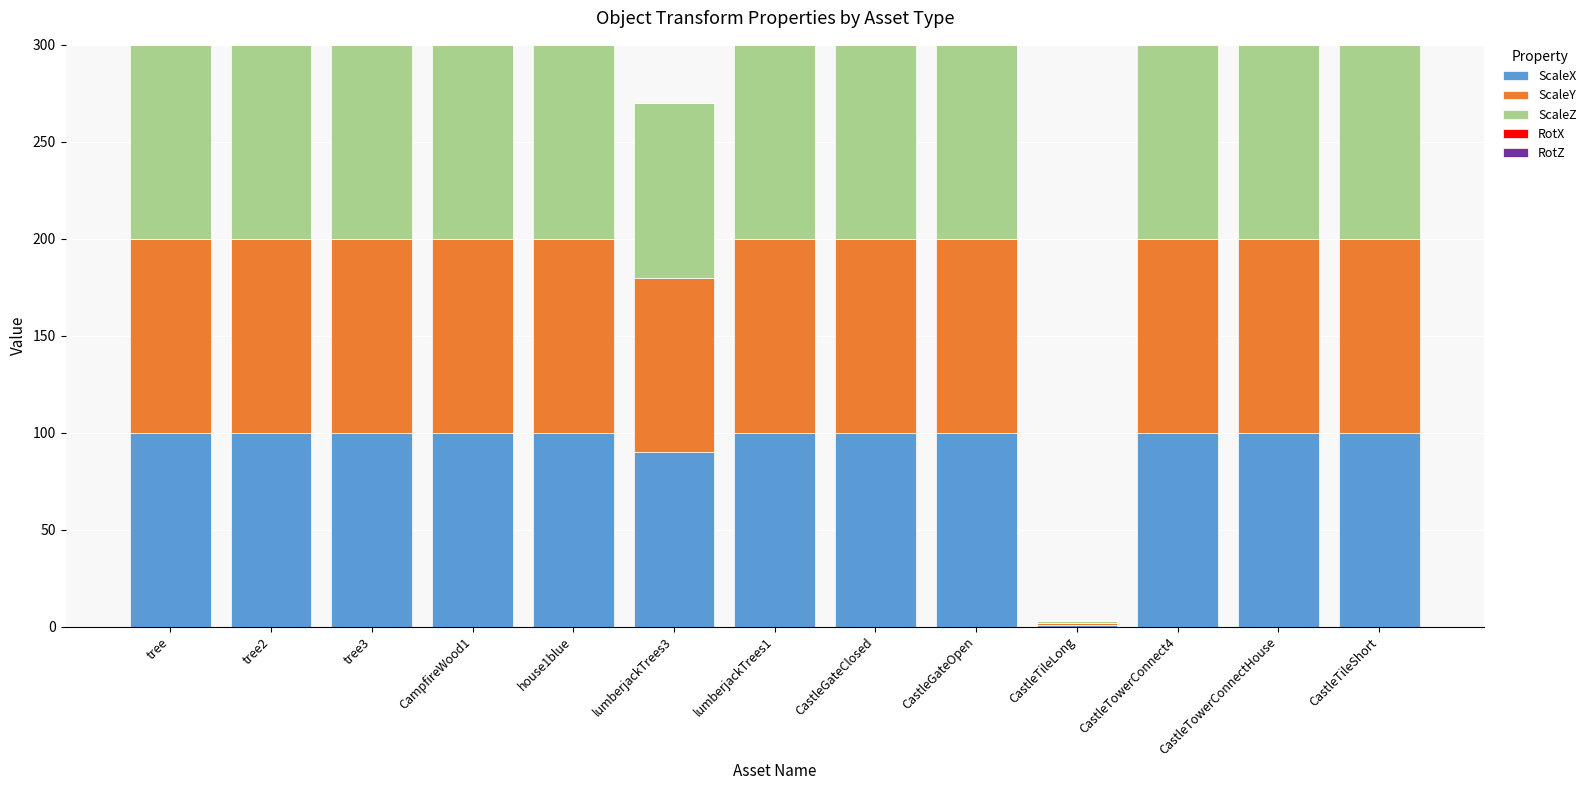

Where is ScaleX nearest to the value 50?

lumberjackTrees3